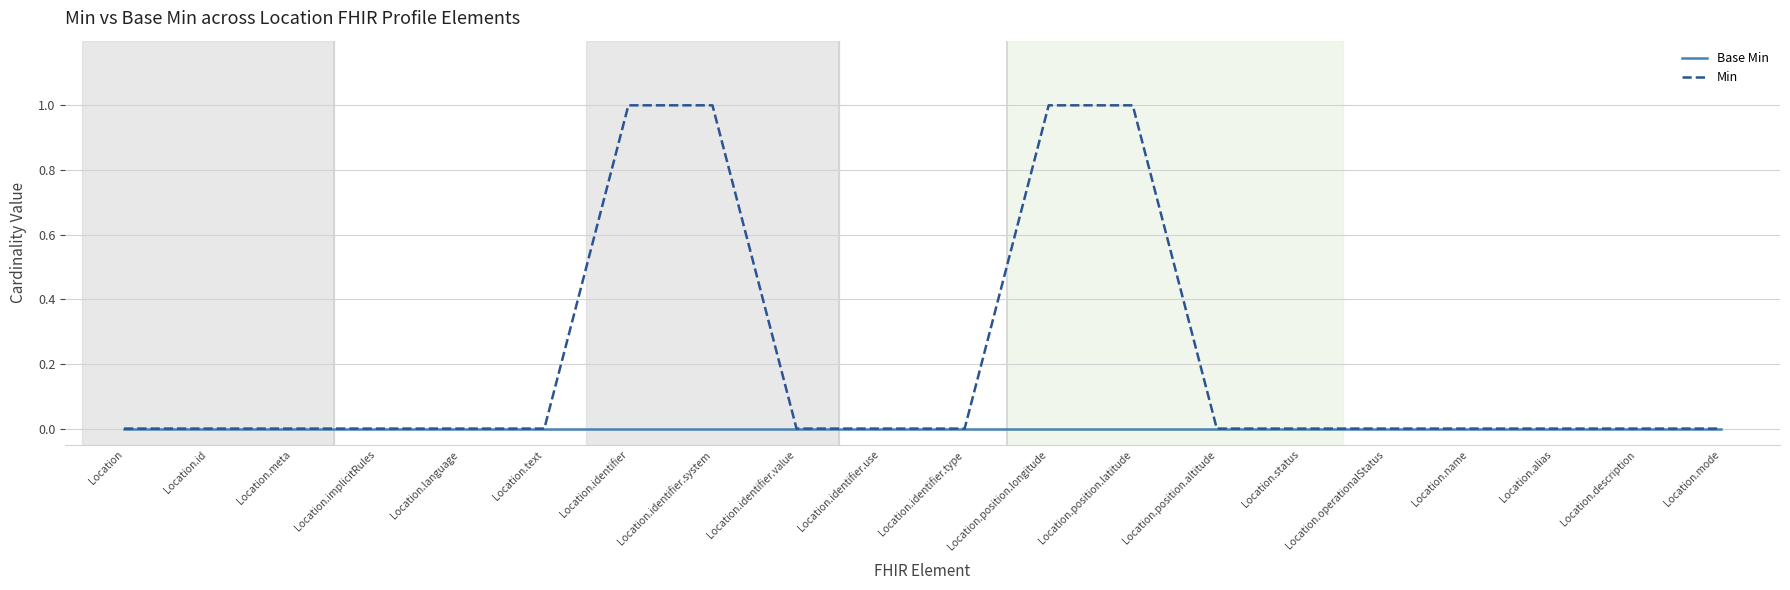

What position from the right is Location.mode?

1